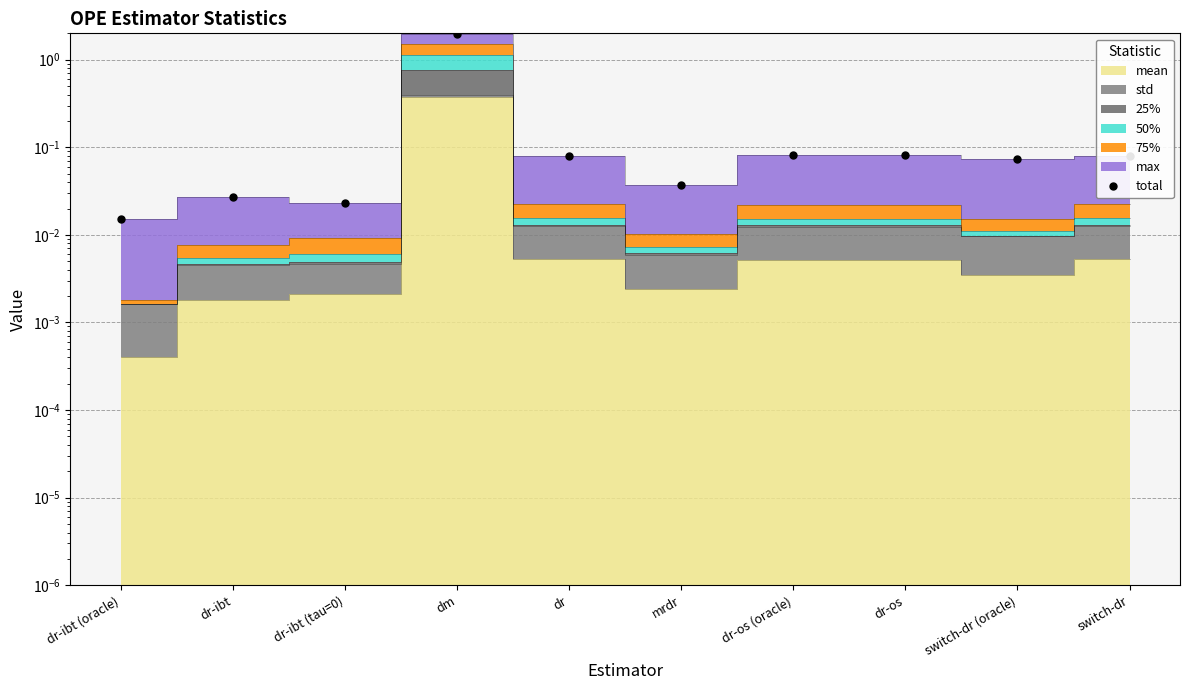

The value at switch-dr is 0.1. True or false?

True